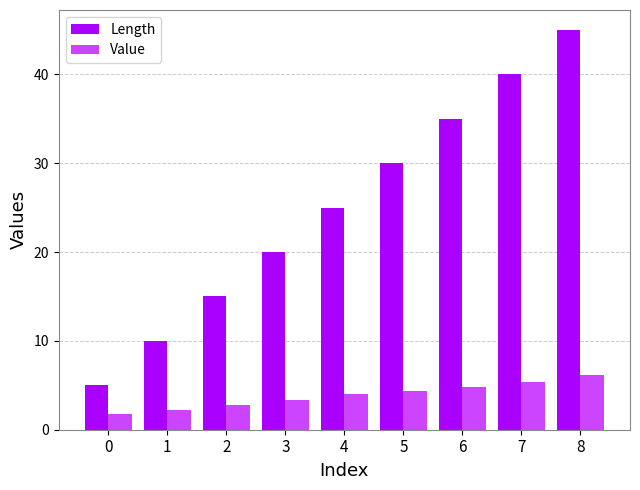

The value of Value at 7 is 8.9. True or false?

False